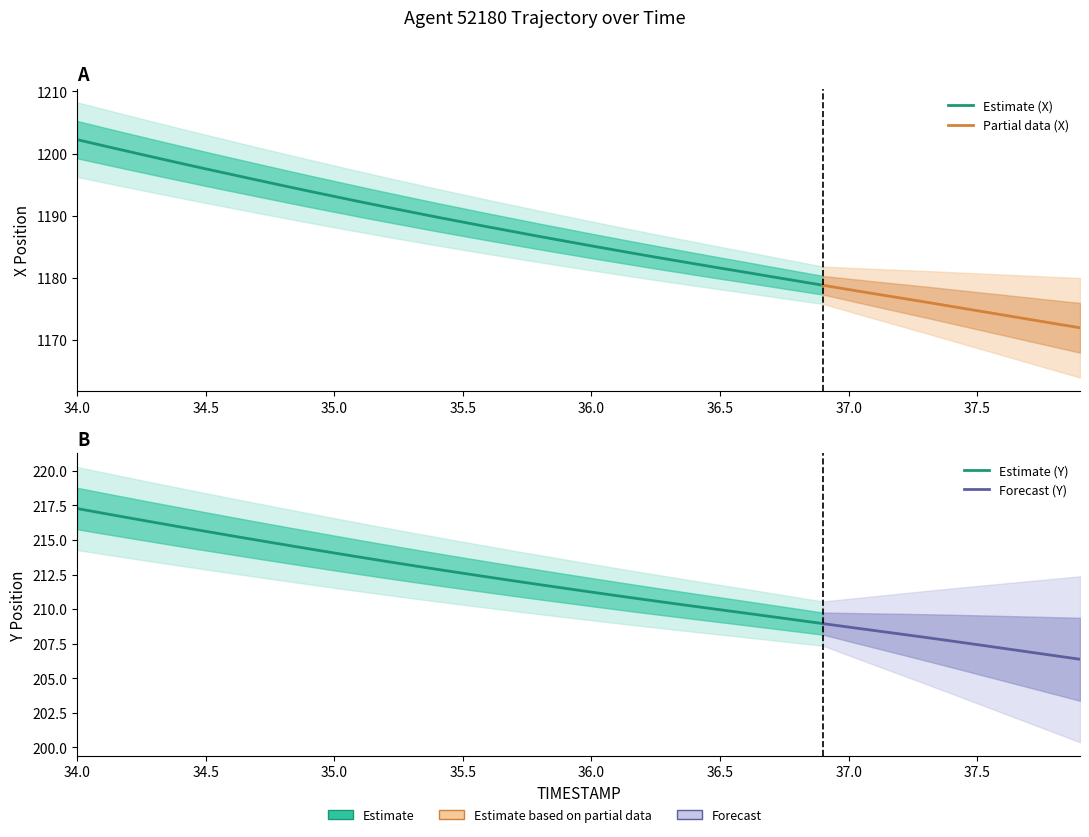

Between 9 and 34, which series saw the biggest shift?

X